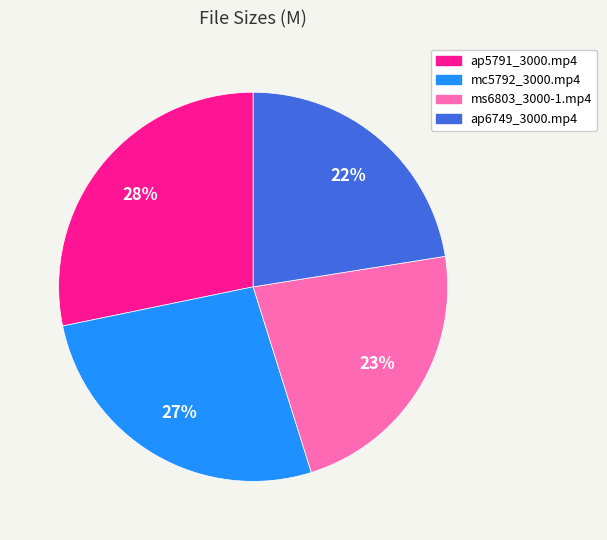

True or false: ms6803_3000-1.mp4 accounts for 23% of the total.

True